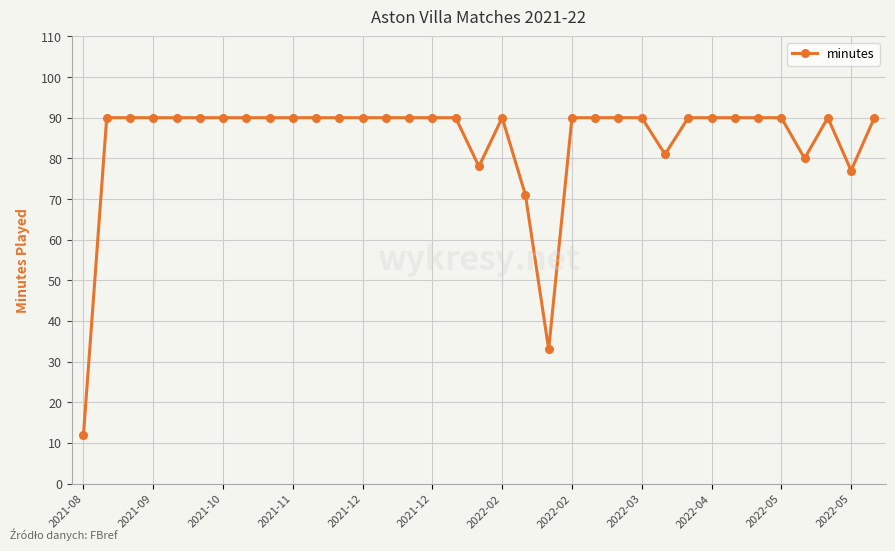

What is the value of the 23rd point from the left?

90